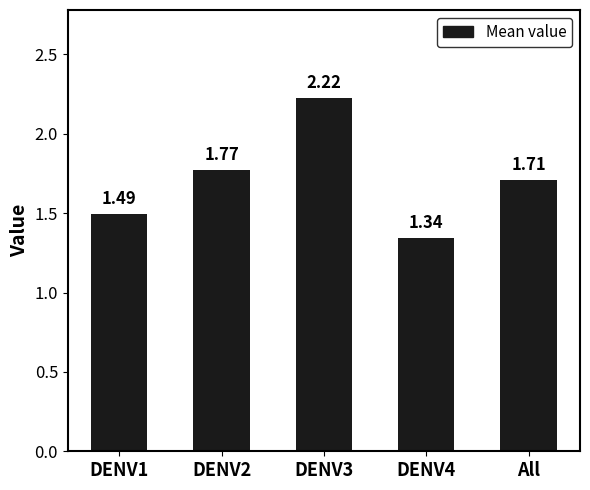

Which has a higher value, All or DENV4?

All